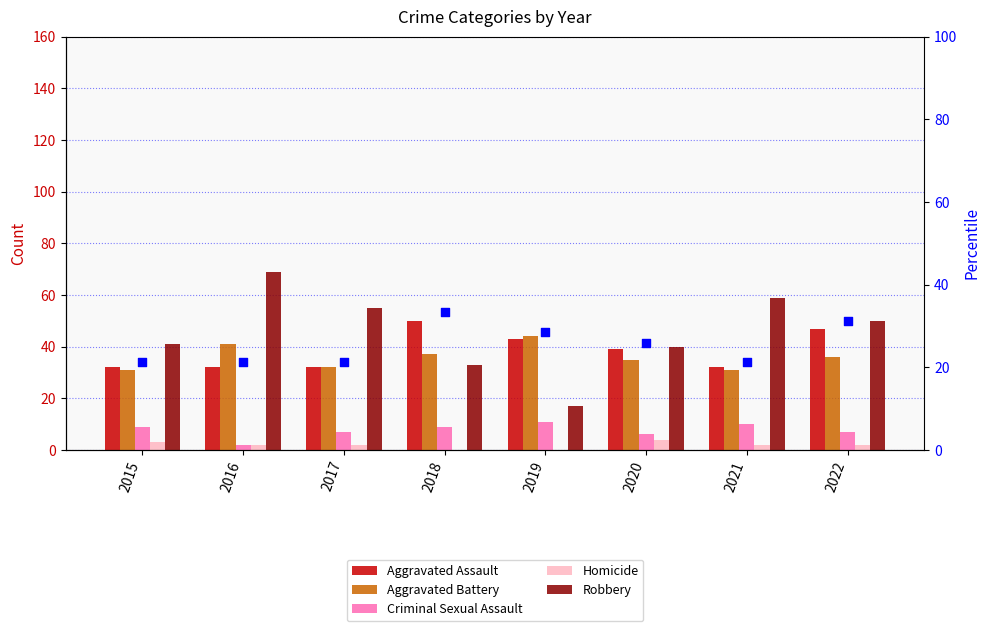

Which series reaches the maximum Y coordinate?

Robbery